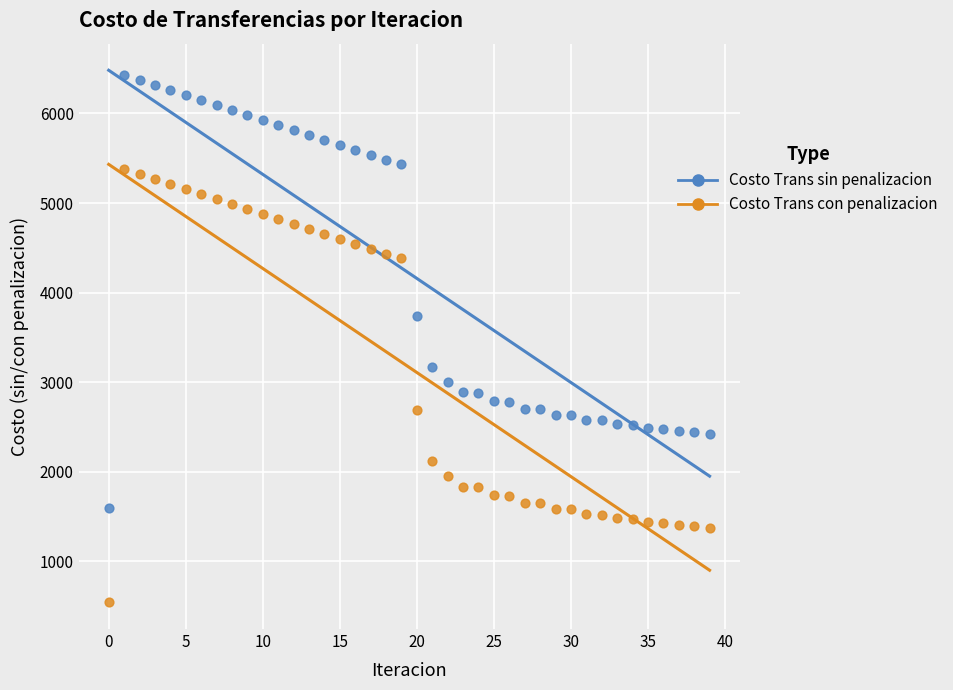

What are all the series names shown in the legend?

Costo Trans sin penalizacion, Costo Trans con penalizacion